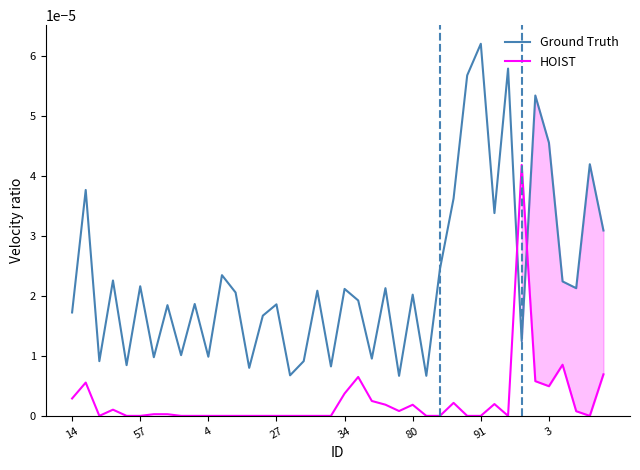

Between 20 and 26, which series saw the biggest shift?

Ground Truth